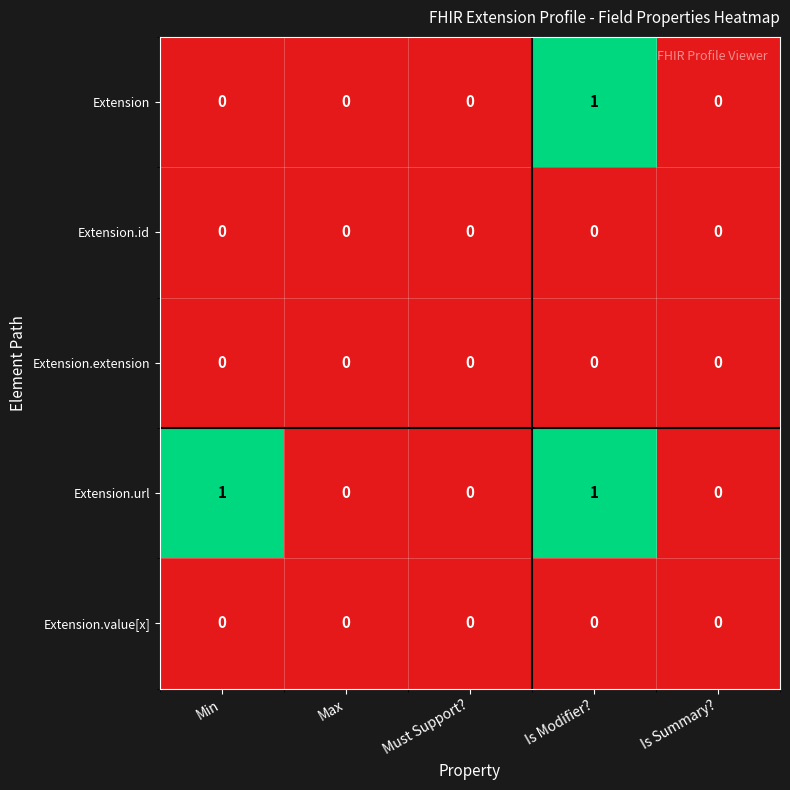

Which series has the largest total across all categories?

Extension.url